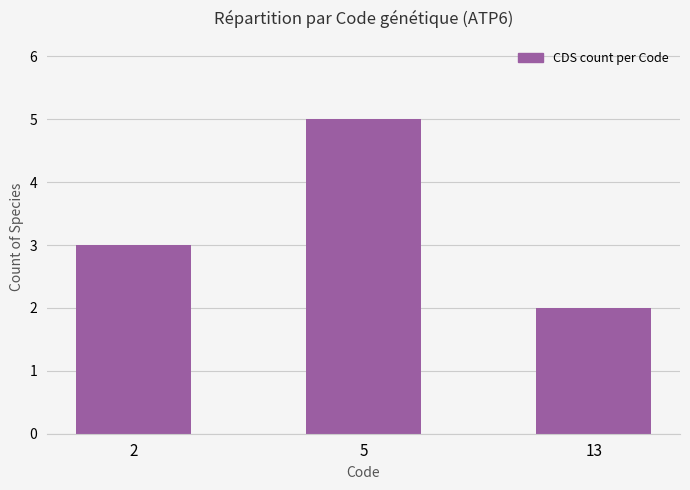

What is the change in value from 5 to 13?

-3